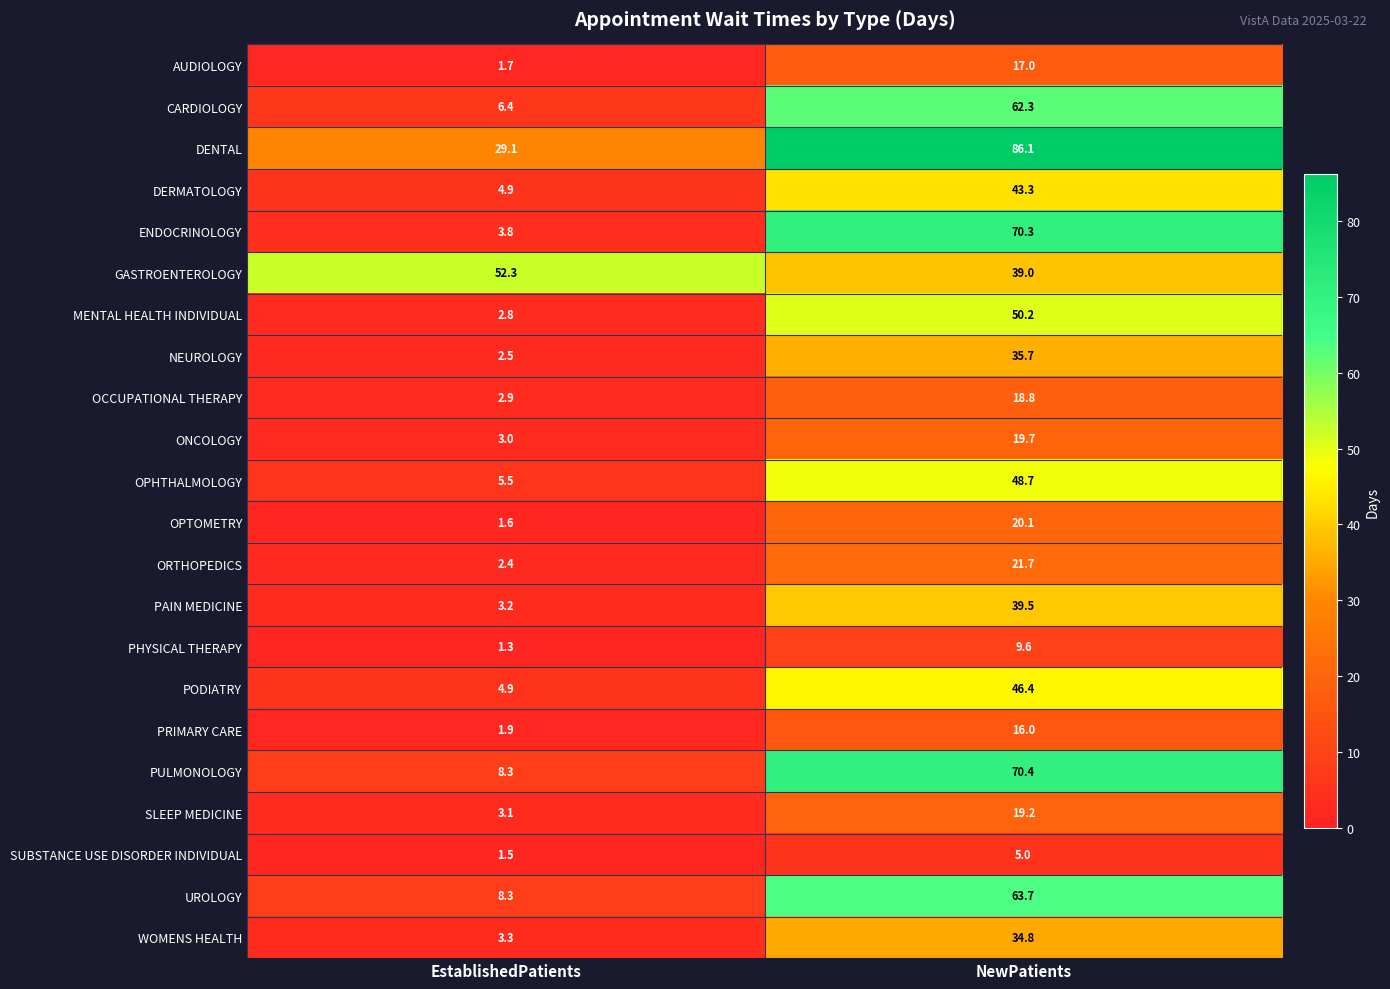

The value of PHYSICAL THERAPY at EstablishedPatients is 1.3. True or false?

True